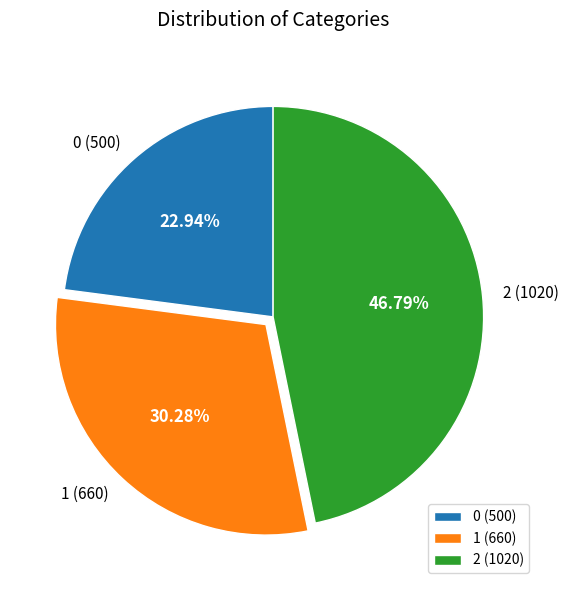

How many slices are in this pie chart?

3